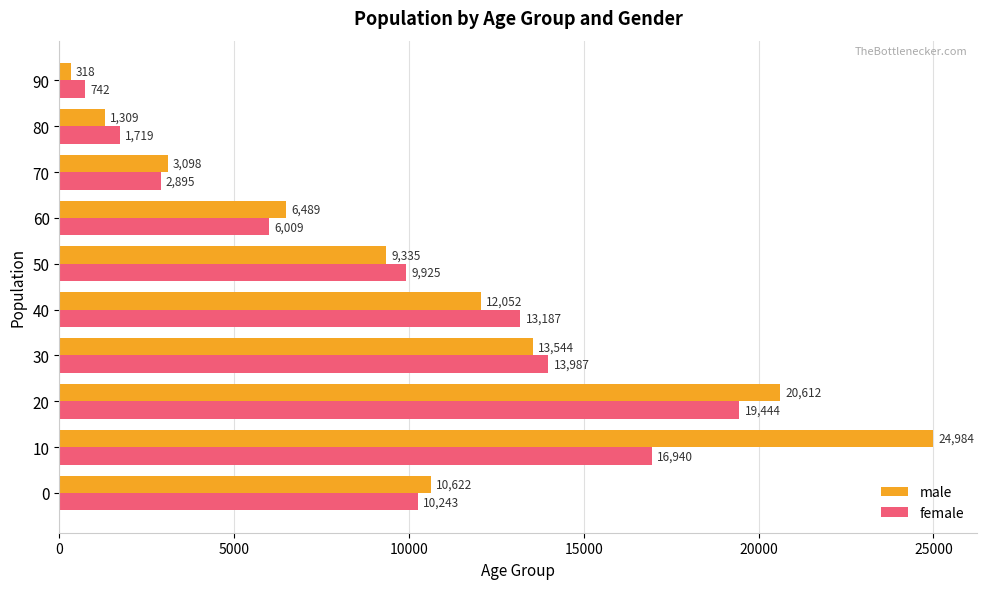

At which category is the sum across all series the highest?

10